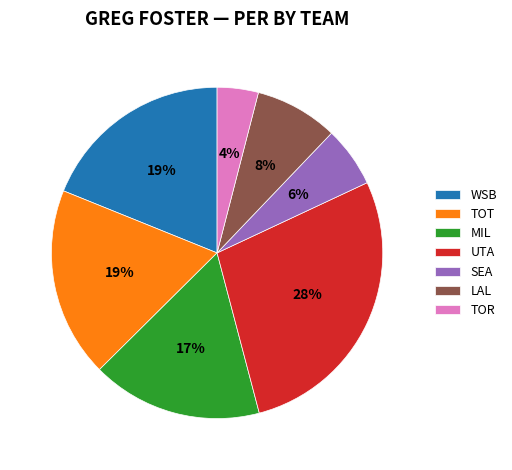

Combined, do UTA and TOR account for over 50%?

No